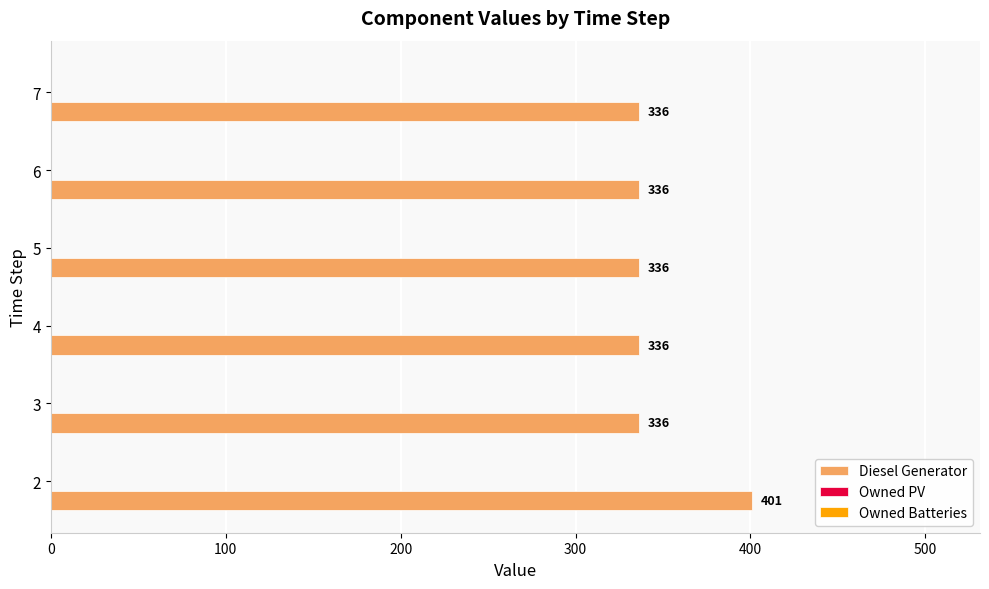

What is the difference between the maximum and minimum values?

65